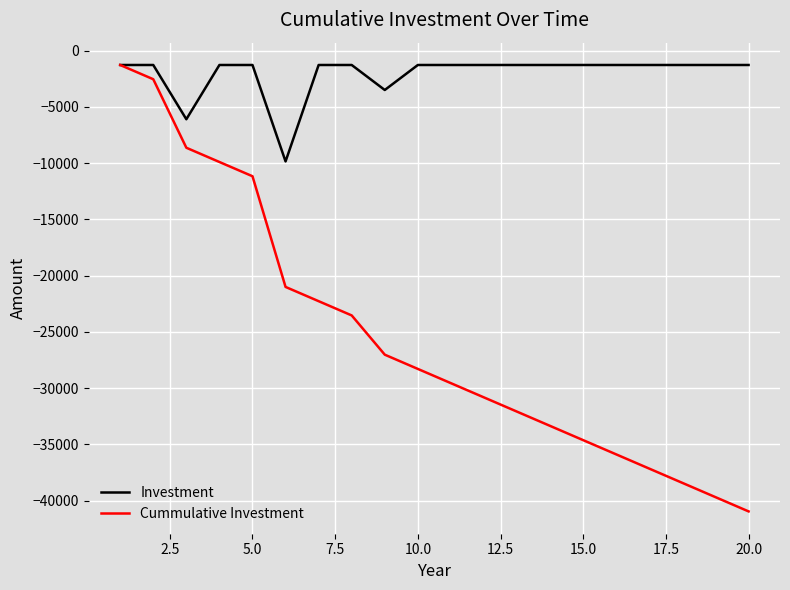

What is the smallest value displayed?

-40947.0